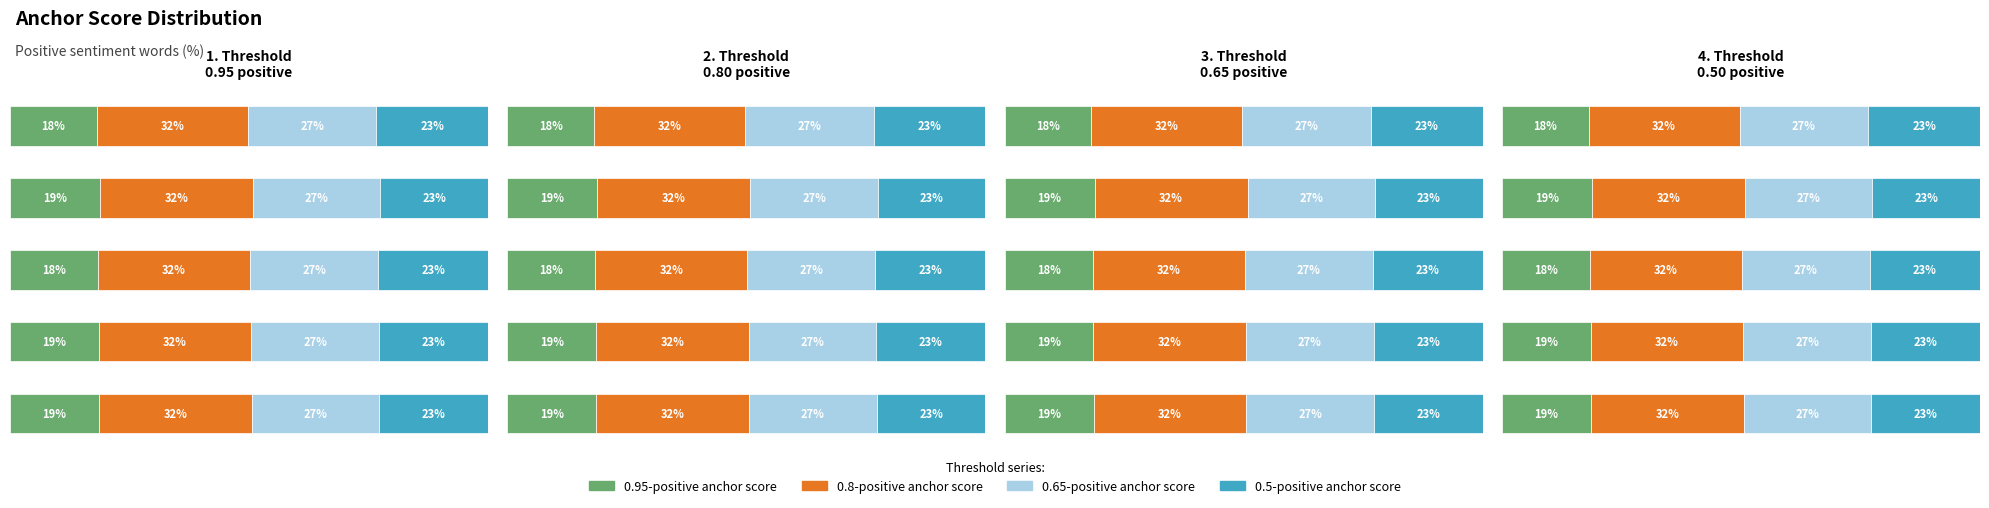

Reading right to left, extract all data points from this chart.

0.95-positive anchor score: 18.2	18.8	18.4	18.6	18.6
0.8-positive anchor score: 31.6	32.0	31.8	31.9	32.0
0.65-positive anchor score: 26.9	26.6	26.8	26.7	26.7
0.5-positive anchor score: 23.4	22.5	23.0	22.8	22.7